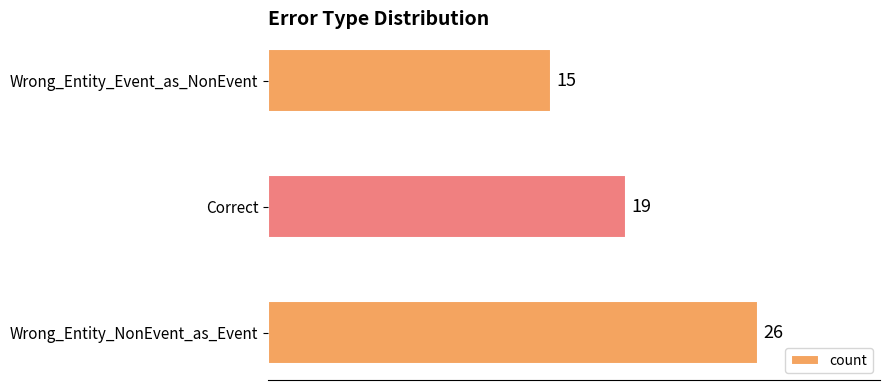

Which has a higher value, Wrong_Entity_Event_as_NonEvent or Correct?

Correct